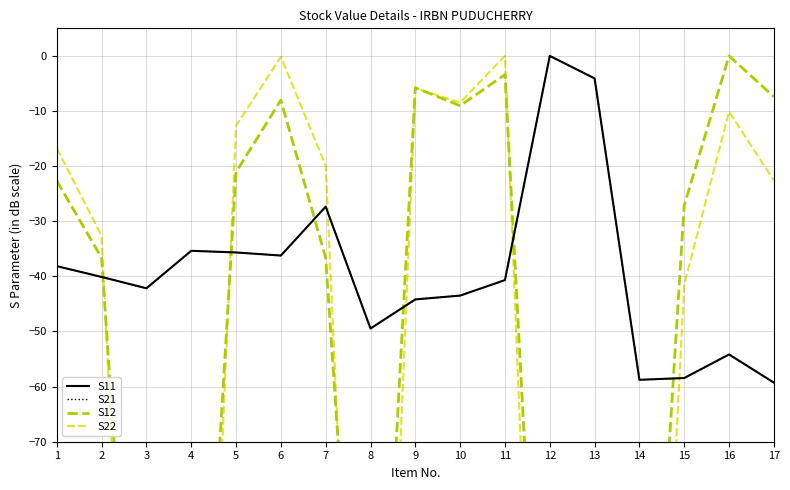

How many lines are shown in the chart?

4